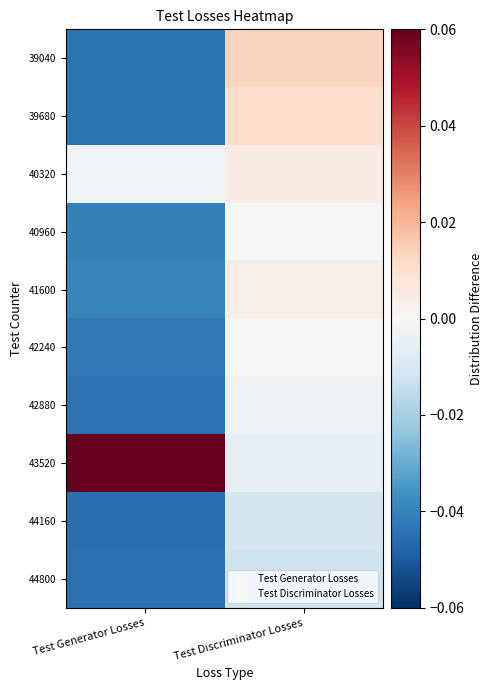

Which has a higher value, Test Generator Losses or Test Discriminator Losses?

Test Discriminator Losses